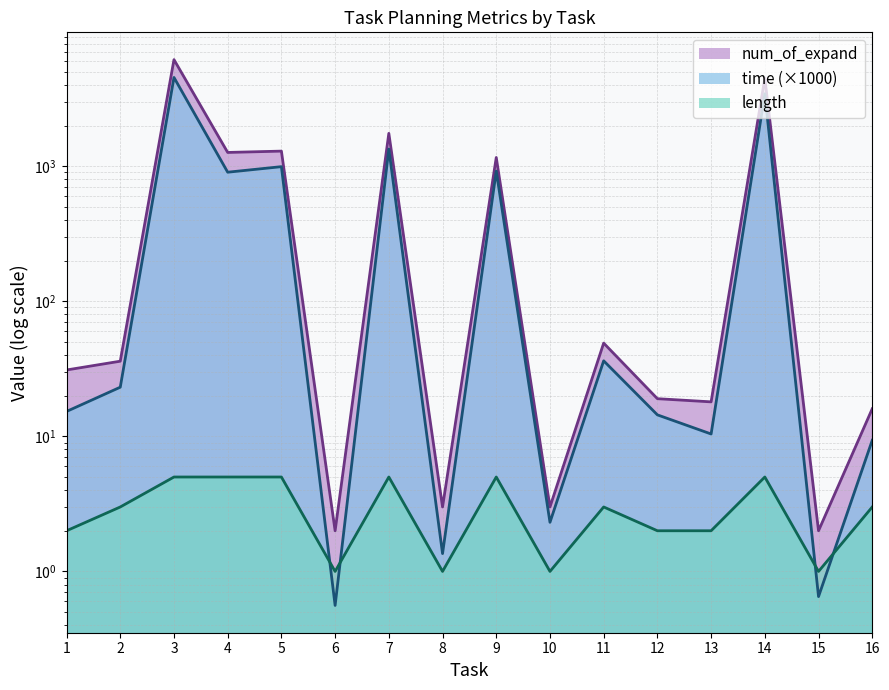

Which series has the widest spread of values?

num_of_expand